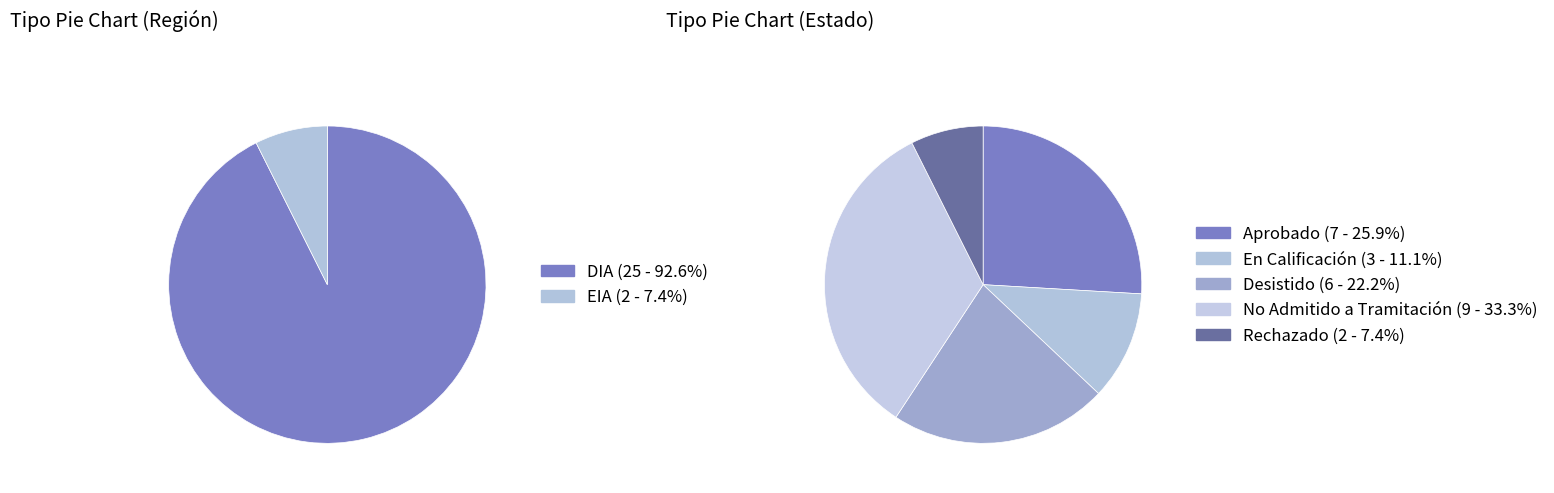

Rank the categories by value from lowest to highest.

EIA, DIA